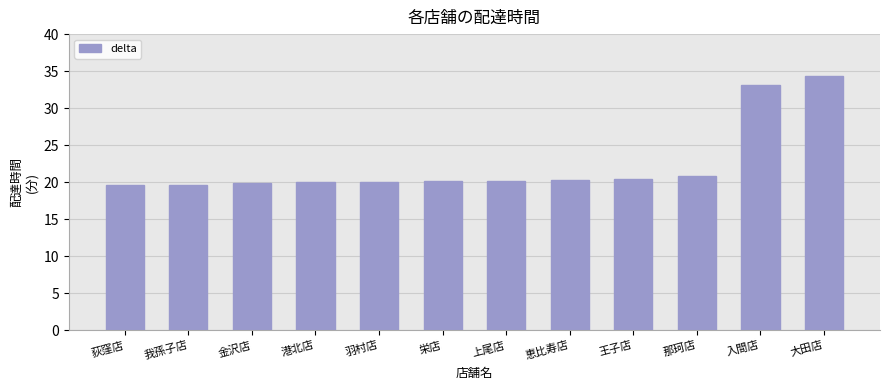

Between 大田店 and 上尾店, which is larger?

大田店